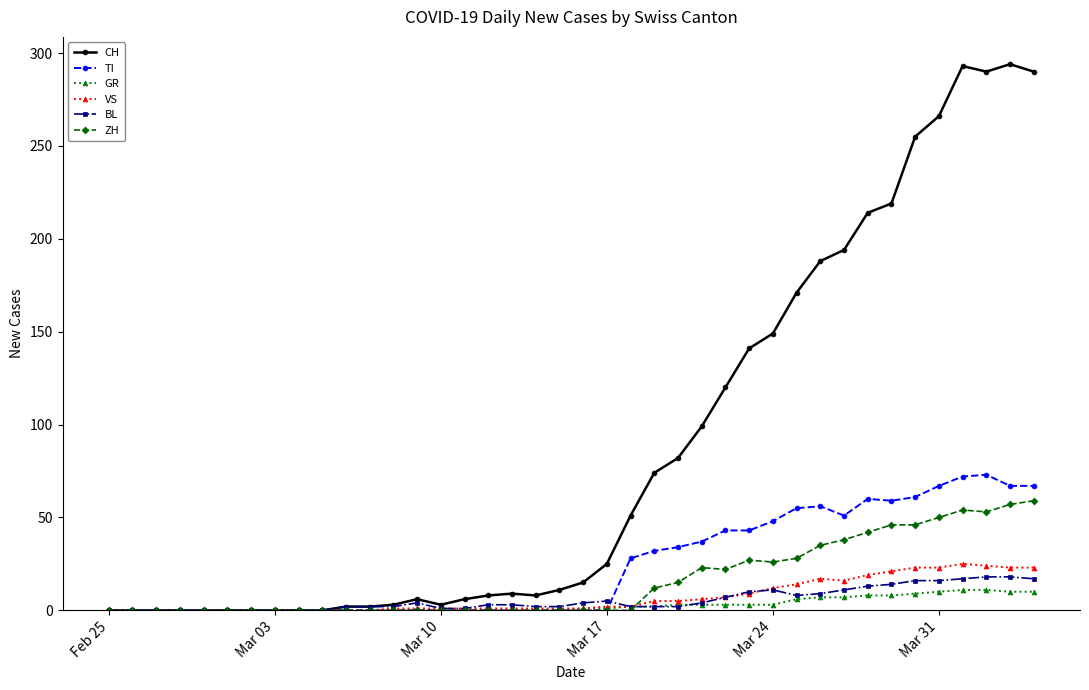

What is the greatest value displayed?

294